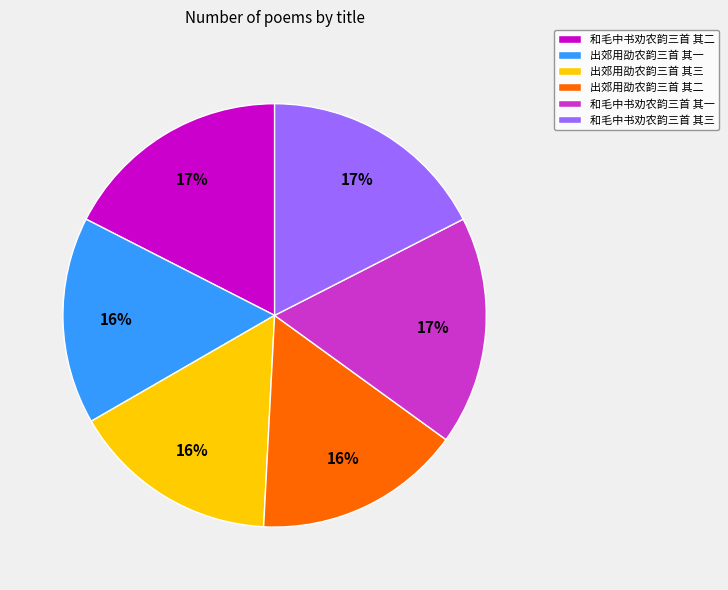

To the nearest percent, what portion does 出郊用劭农韵三首 其二 represent?

16%